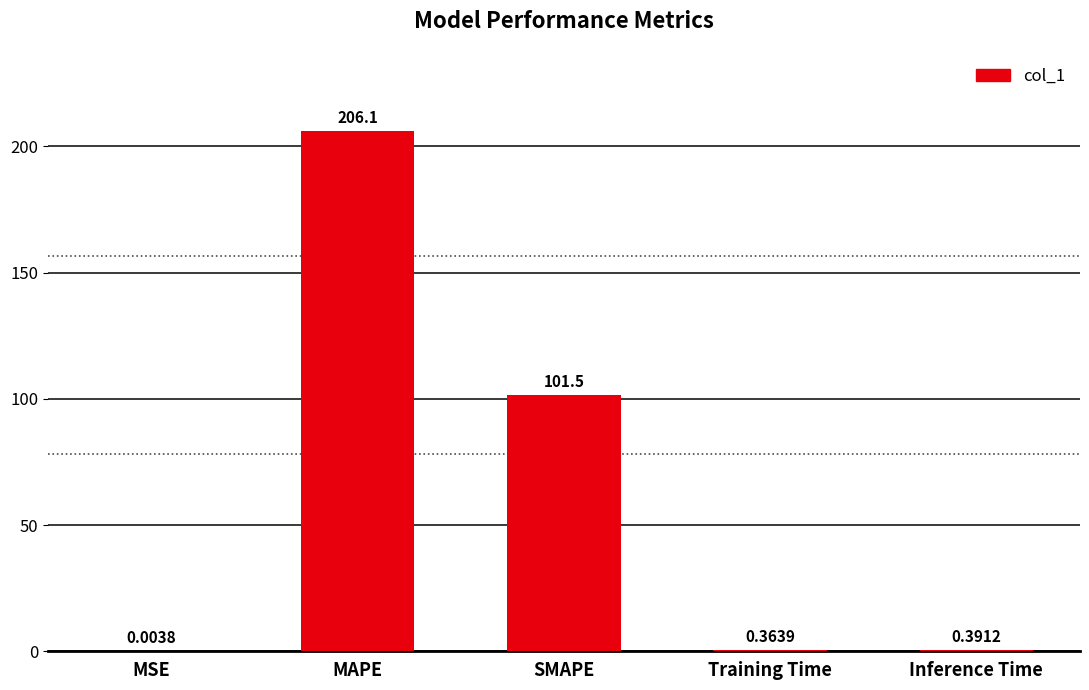

What is the approximate value at MAPE?

206.1